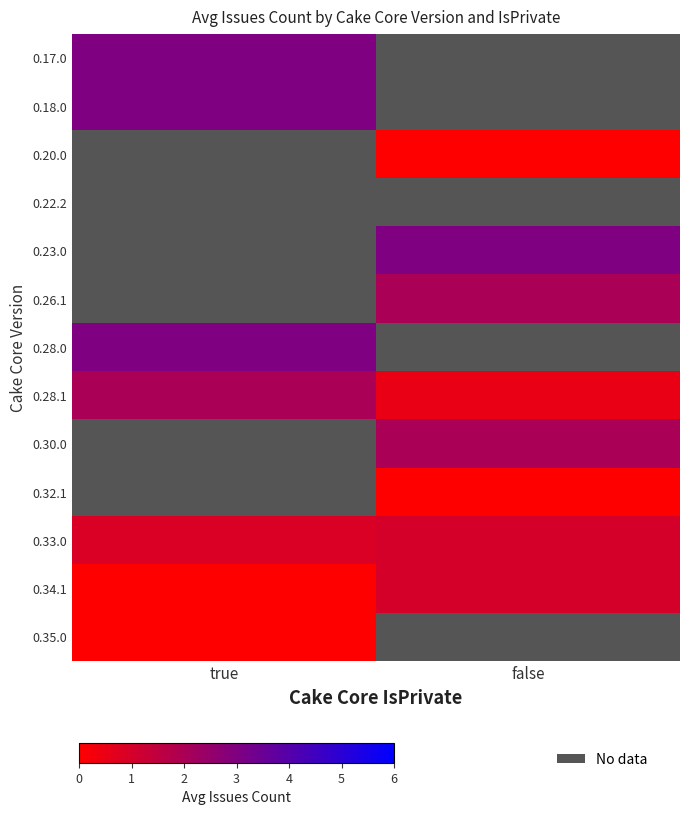

At which category does the chart reach its peak across all series?

false